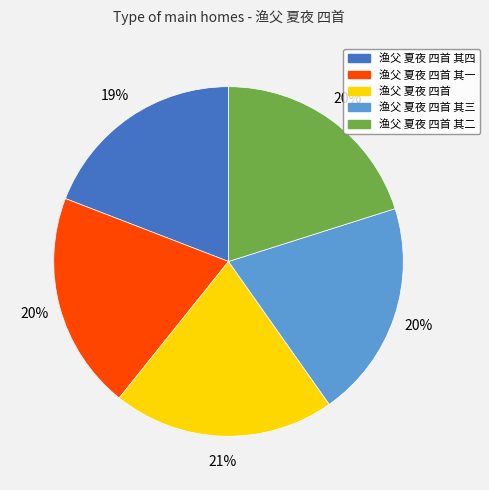

Does any single category account for the majority?

No